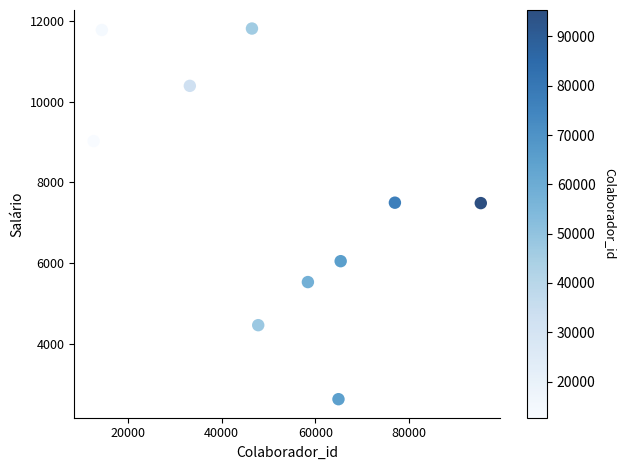

What is the range of X values (max minus min)?

82668.0